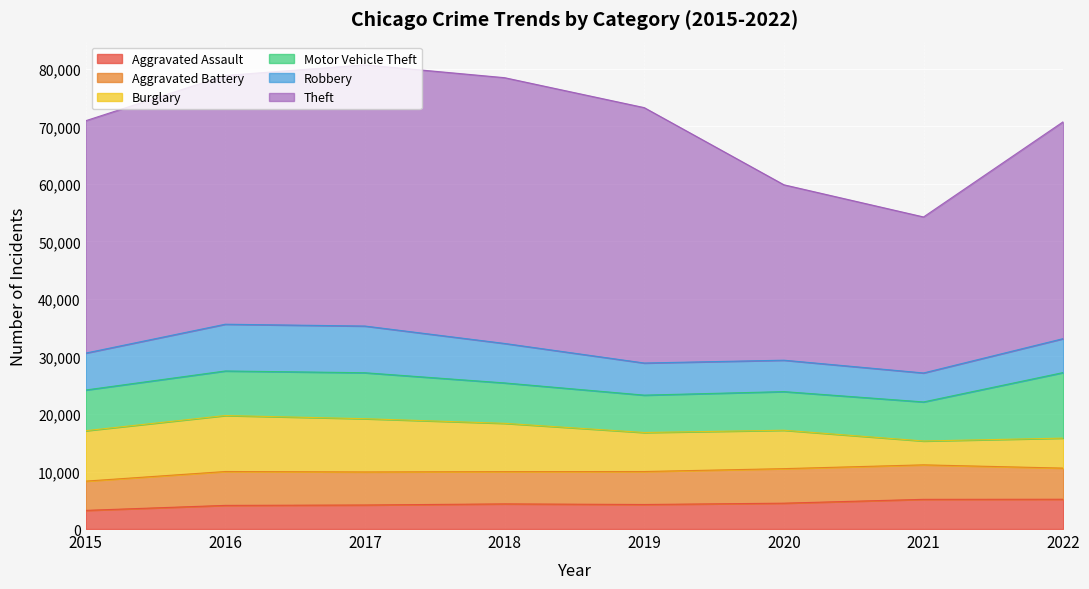

True or false: Theft has more than 1 points higher than both neighbors.

False